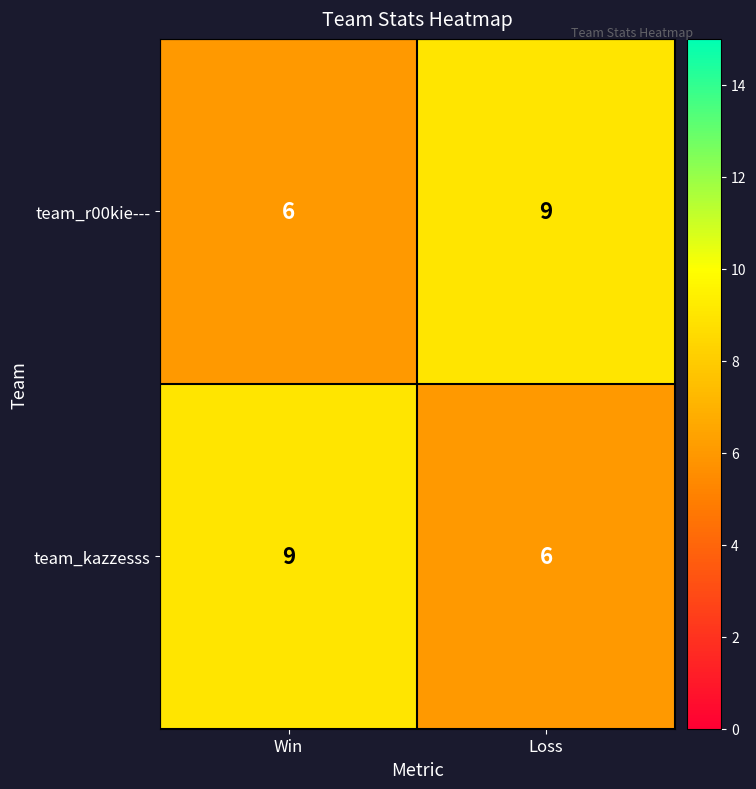

What value does the team_kazzesss series have at Win?

9